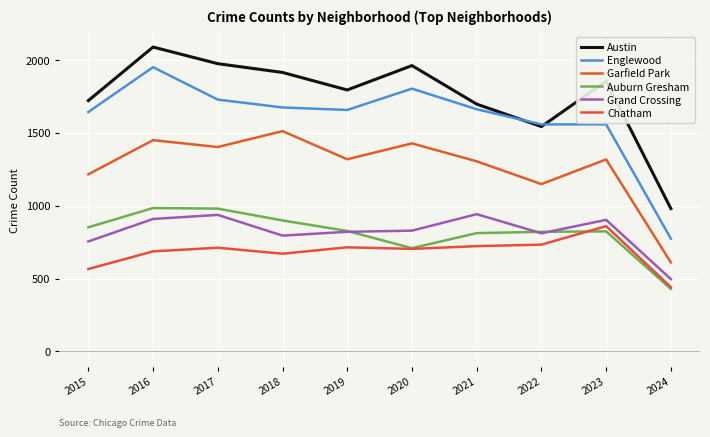

How many lines are shown in the chart?

6